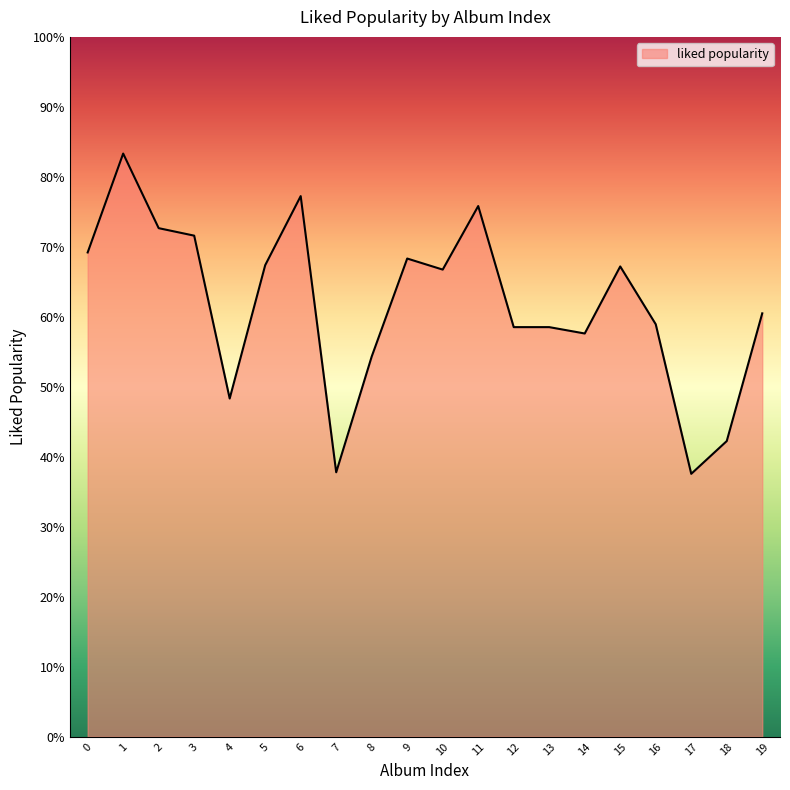

True or false: the data shows 85.4 at 16.

False